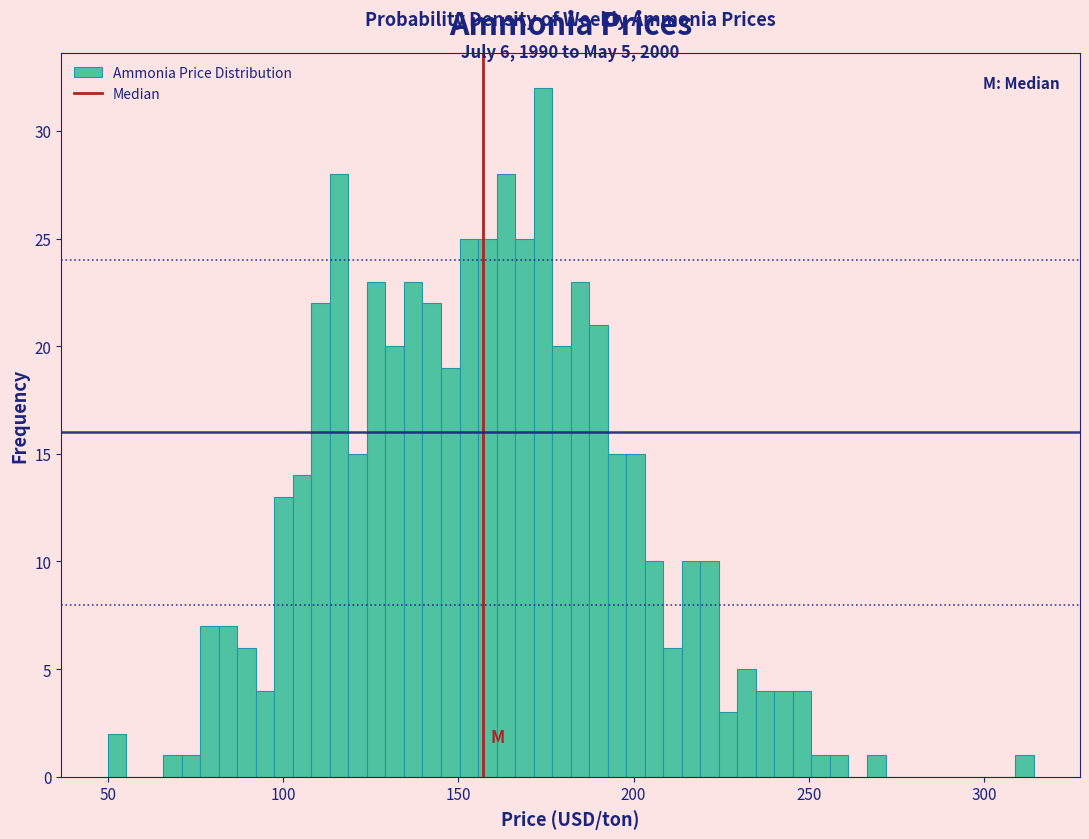

Read against the x-axis, roughly where is the centre of the tallest bar?

175